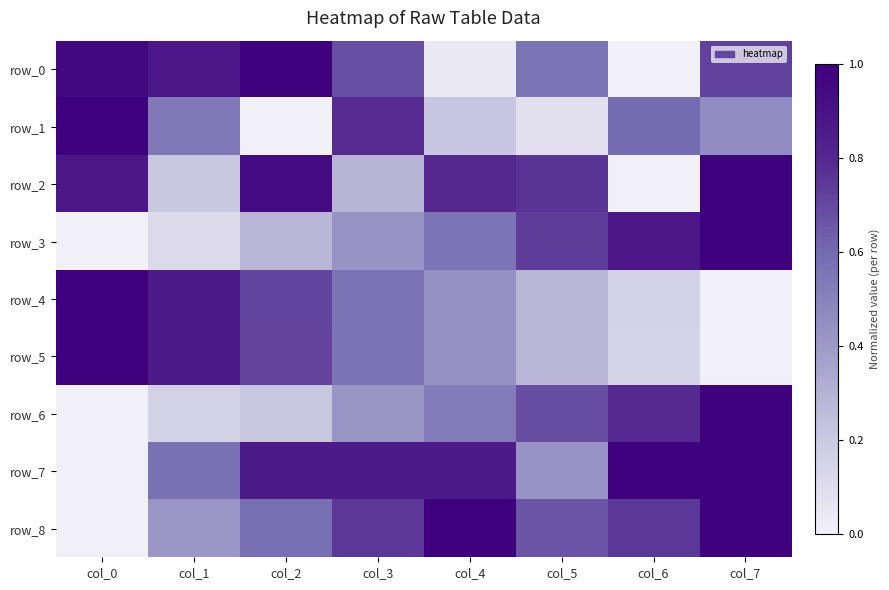

What is the sum of the row_5 values at col_0 and col_3?

1.6